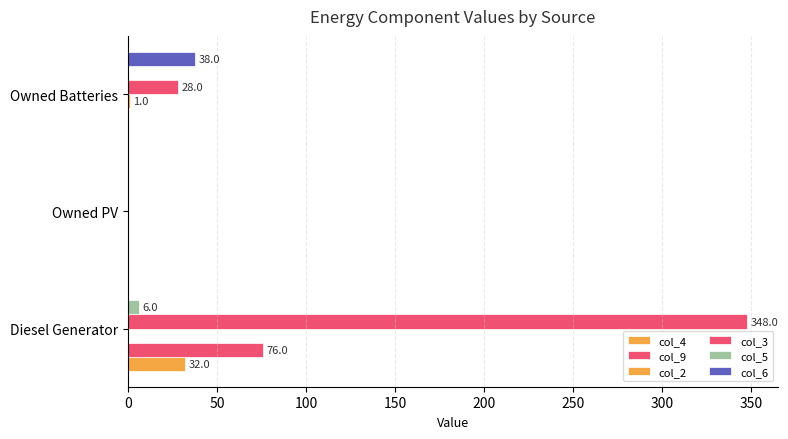

How many distinct data groups are displayed?

6